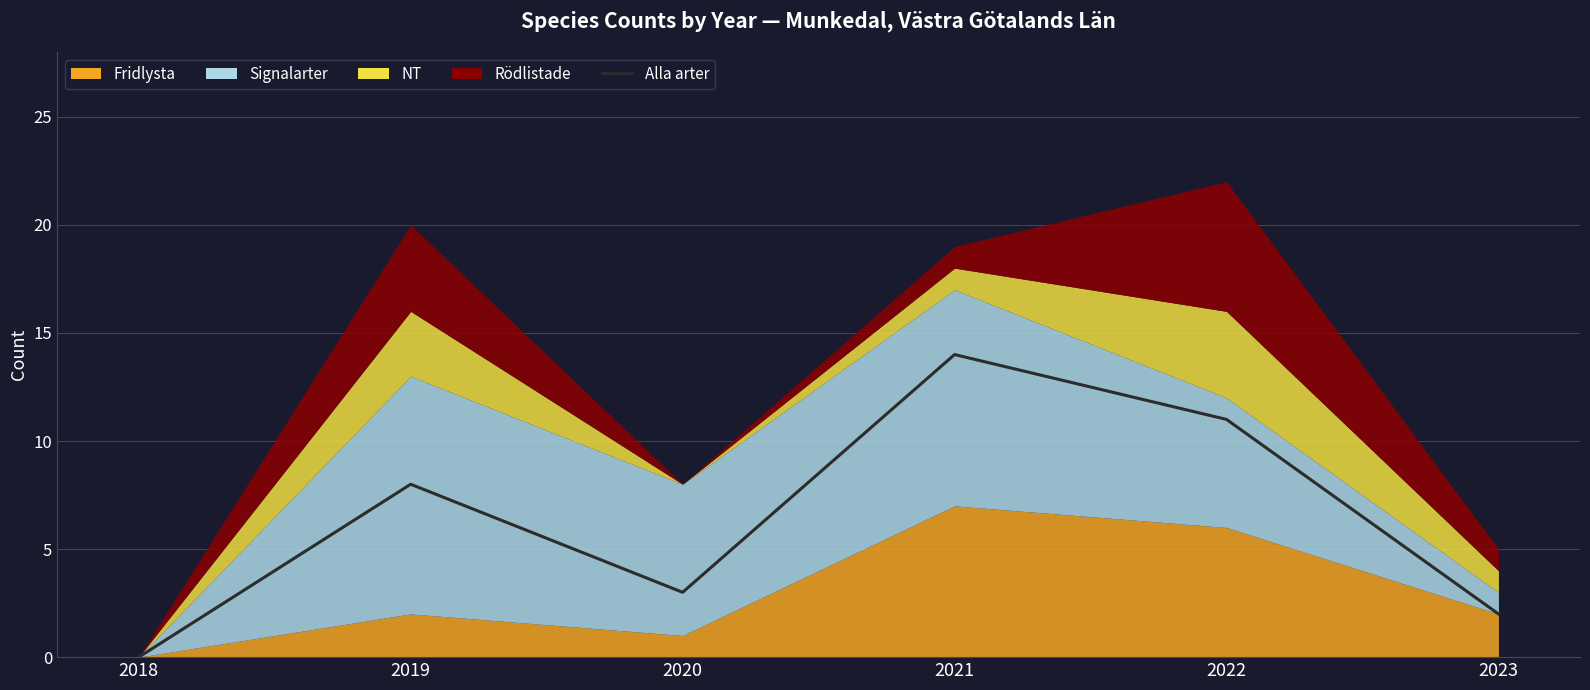

How many data points are less than 8?

3